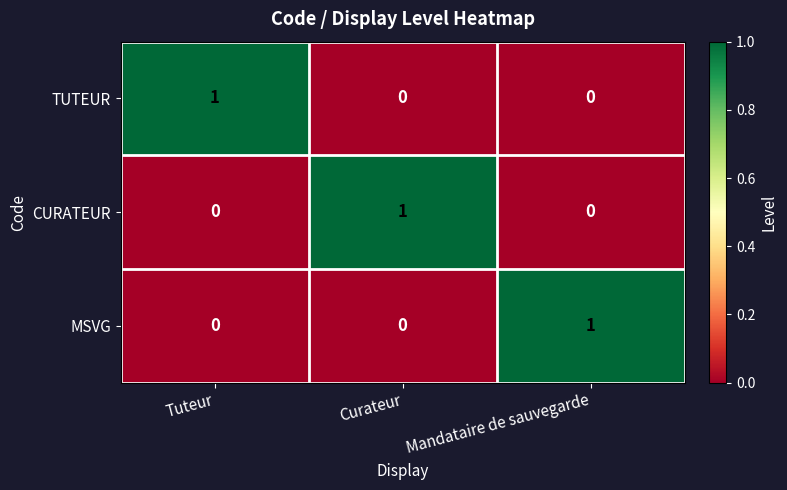

At how many categories does at least one series exceed 0?

3